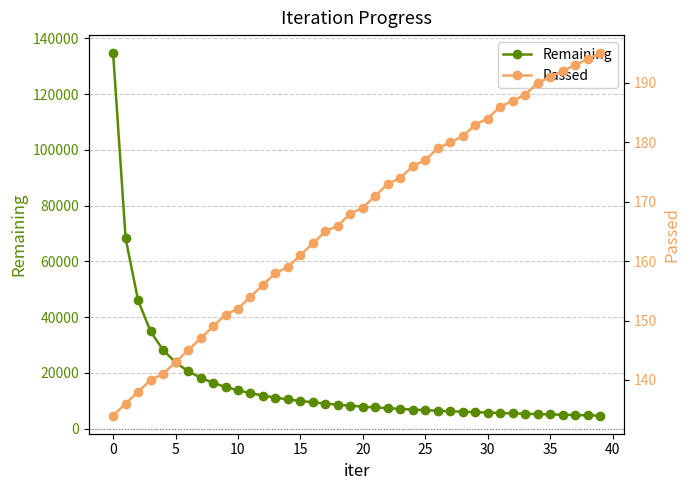

What is the sum of all Remaining values?

631613